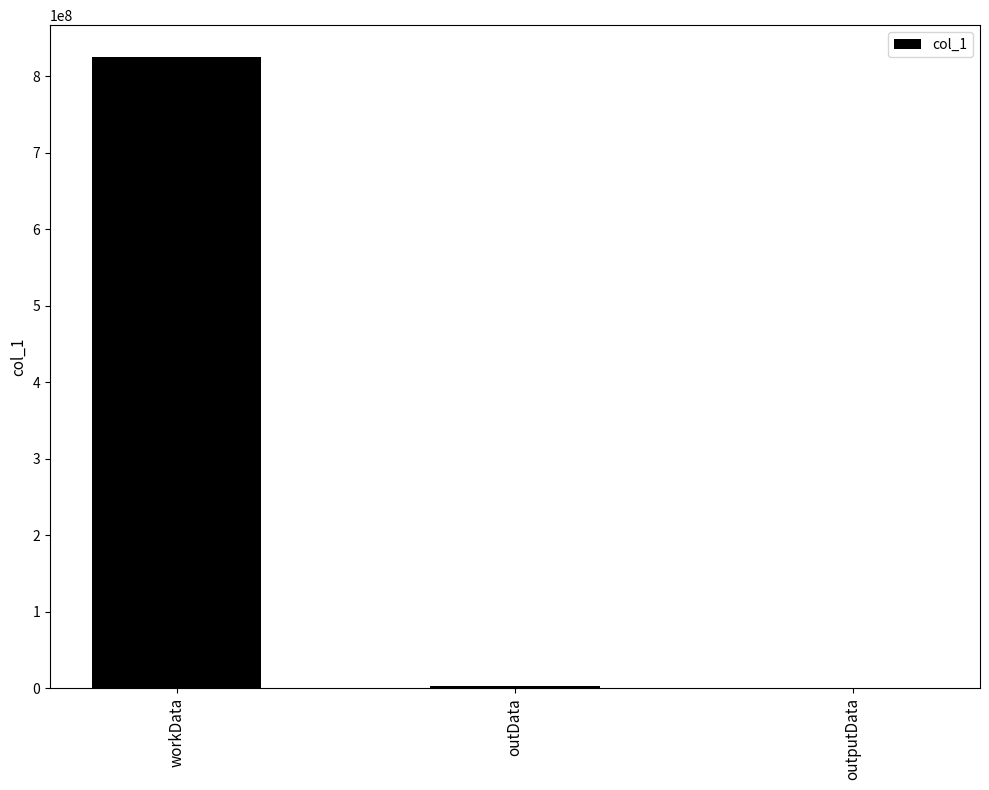

What is the greatest value displayed?

825382396